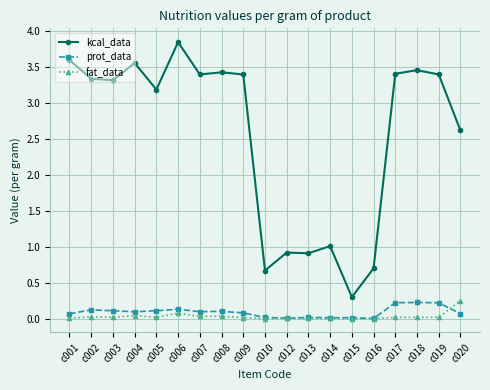

What is the minimum value for kcal_data?

0.3